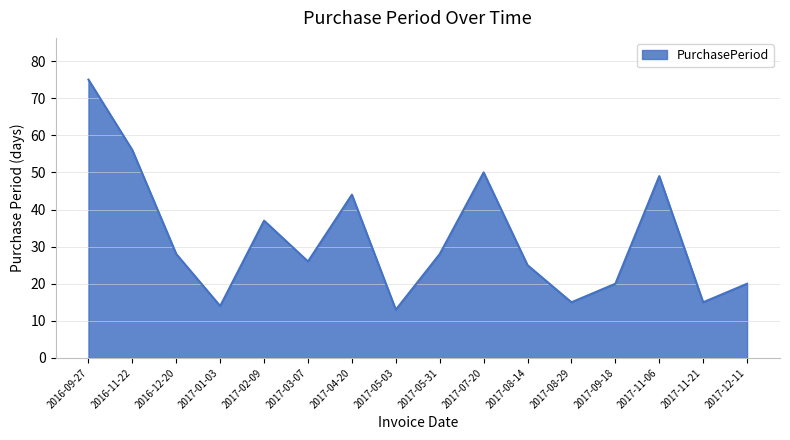

What is the change in value from 2017-08-29 to 2017-09-18?

+5